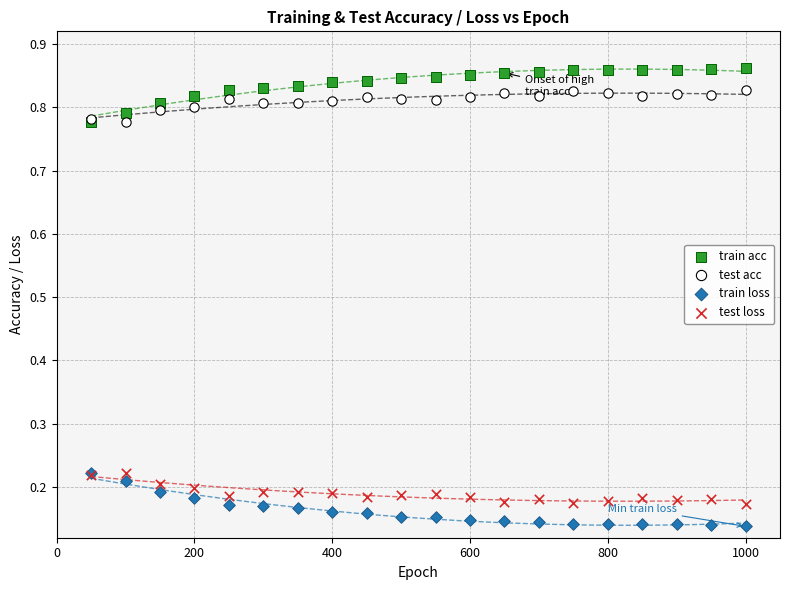

What are all the series names shown in the legend?

train acc, test acc, train loss, test loss